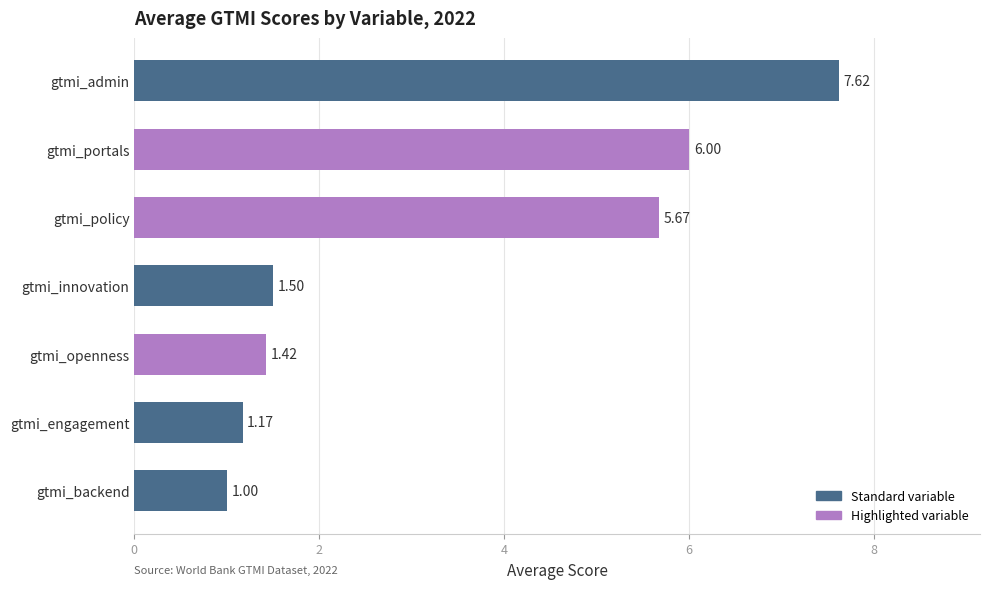

Rank the categories by value from highest to lowest.

gtmi_admin, gtmi_portals, gtmi_policy, gtmi_innovation, gtmi_openness, gtmi_engagement, gtmi_backend